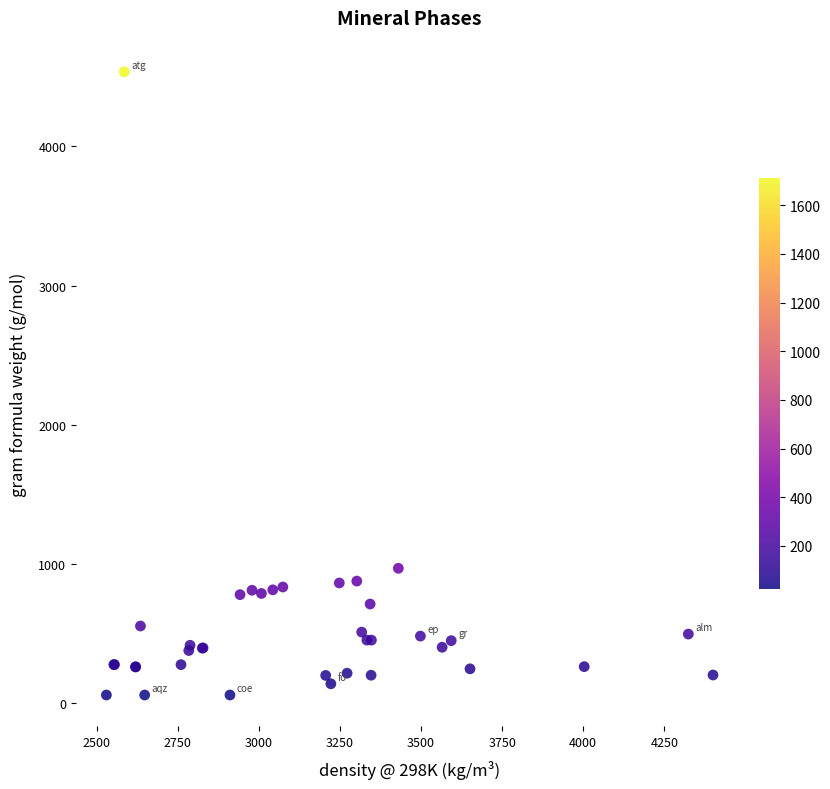

What Y value in the scatter plot is closest to 2298?

970.1